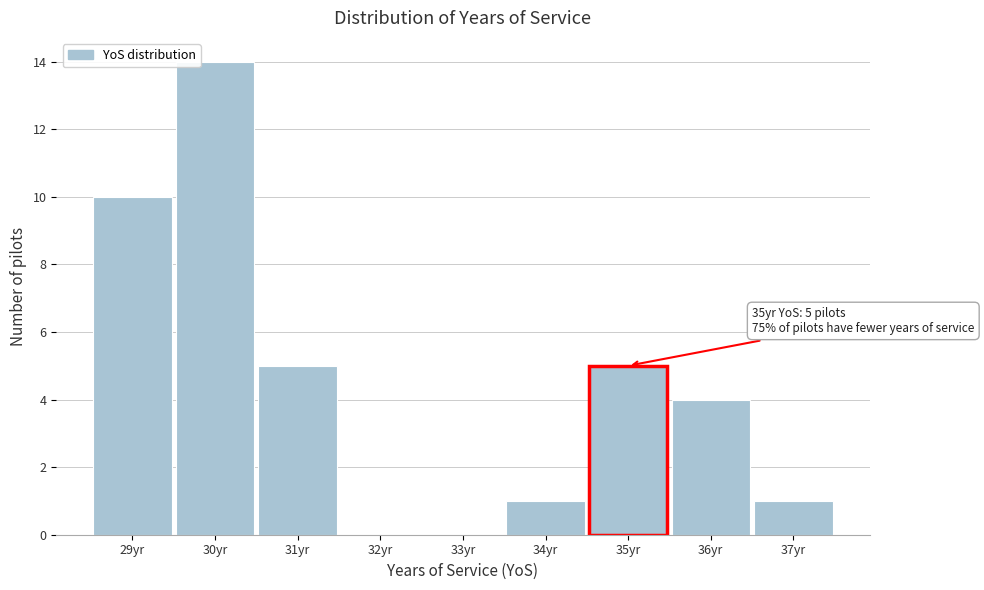

Over which range of the x-axis is the bar tallest?

29.5 to 30.5